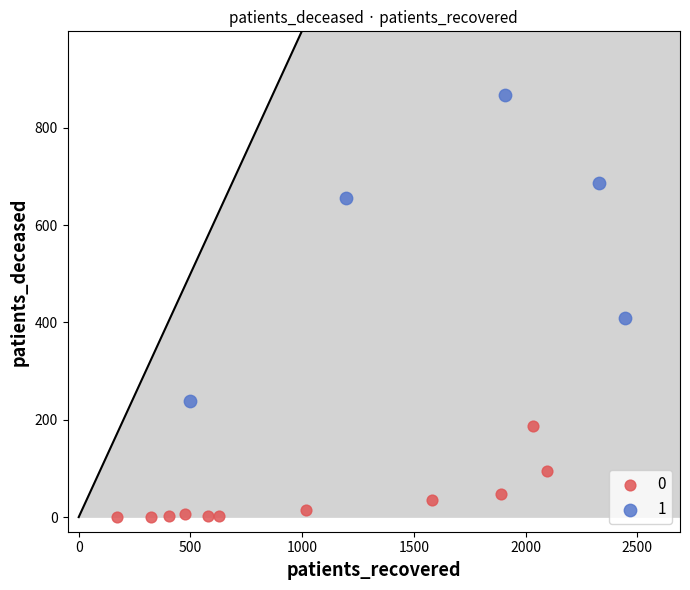

Which series reaches the maximum Y coordinate?

1